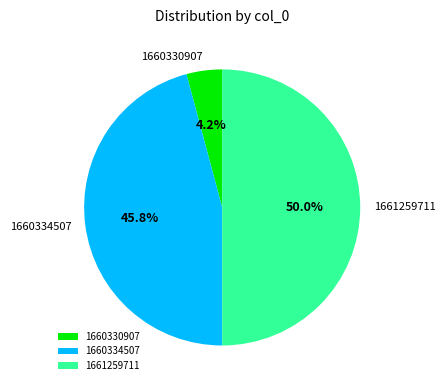

Is it true that 1661259711 is 37% of the pie?

False